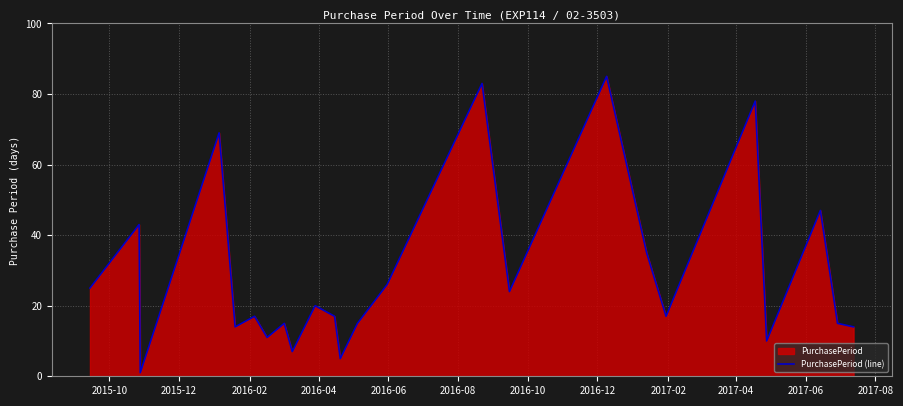

What is the value of the 14th point from the left?

26